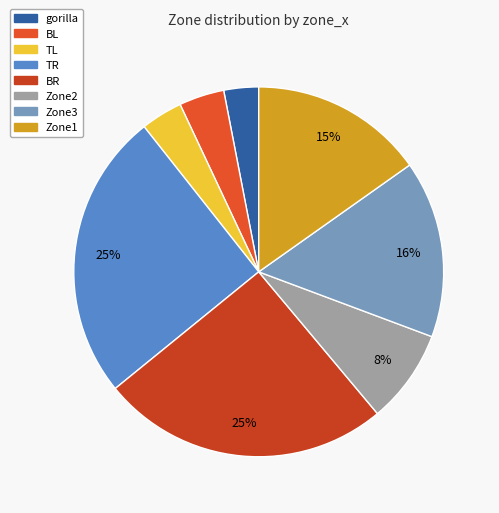

How many segments does this pie chart have?

8